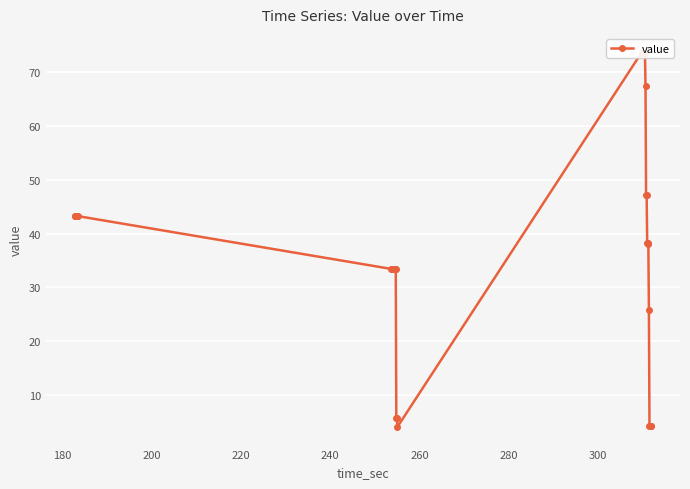

What is the difference between the maximum and minimum values?

69.6